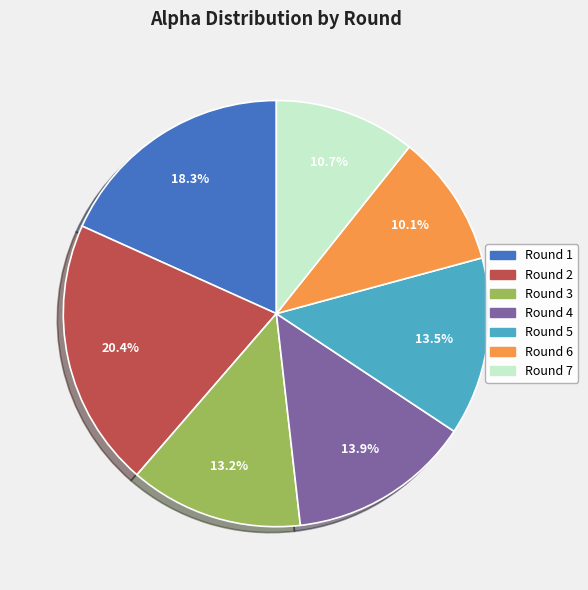

What percentage do Round 7 and Round 3 together represent?

23.9%